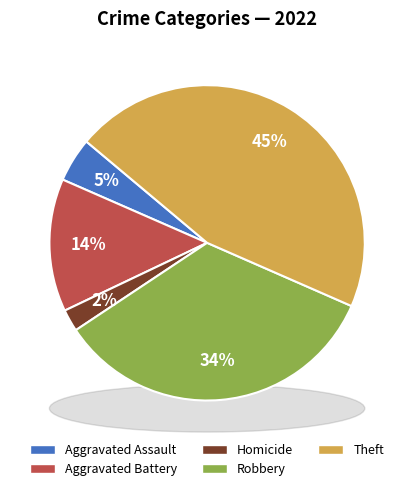

Is it true that Aggravated Assault is 5% of the pie?

True